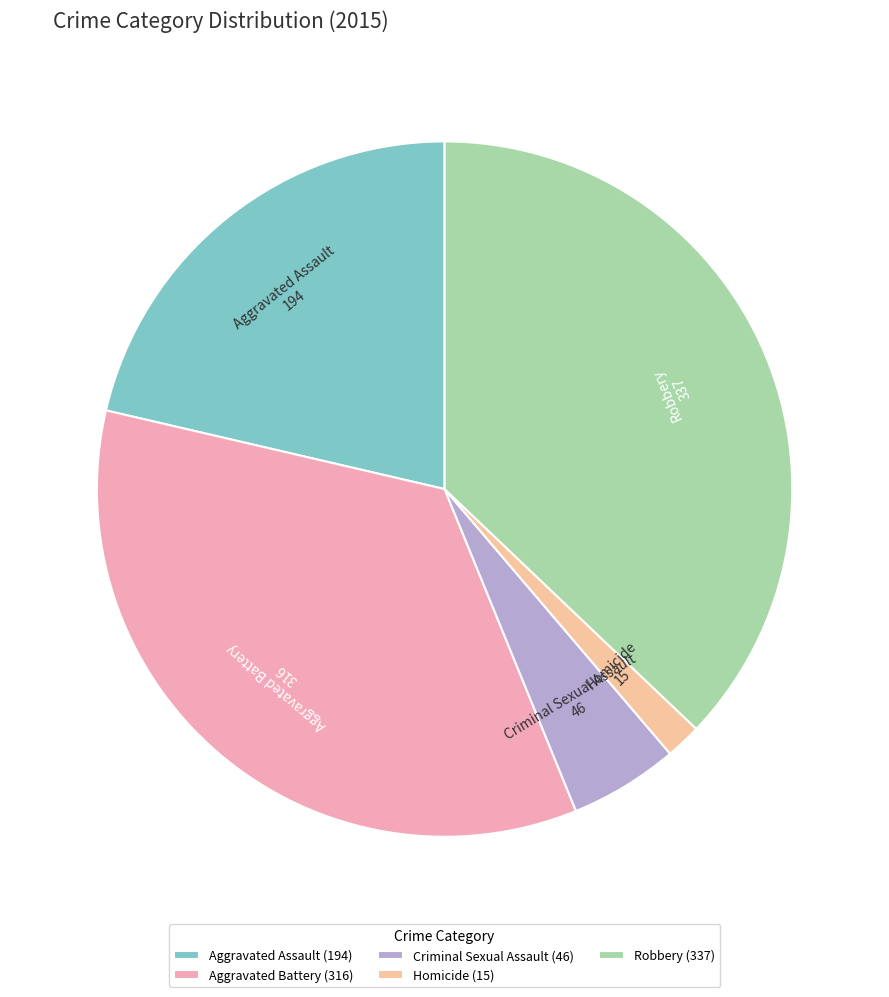

How many segments does this pie chart have?

5